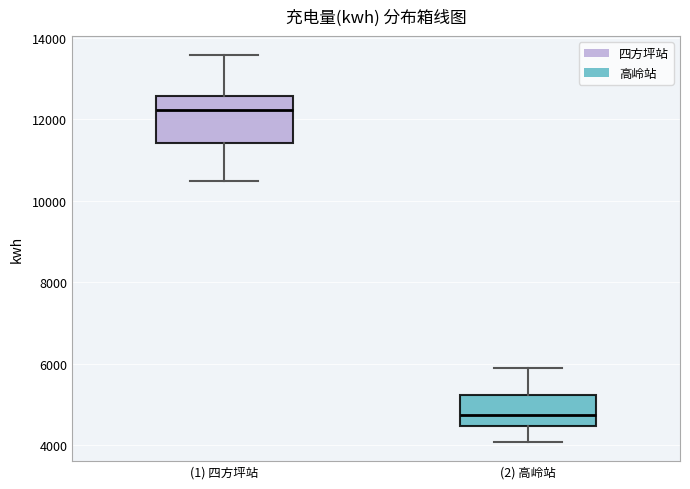

Reading left to right, read every box against the y-axis: the position of its median line, the range the box covers, and the ends of its whiskers. The values are not printed on the chart, so give them approximately, as read against the axis.

(1) 四方坪站: median 12200, box 11400 to 12600, whiskers 10400 to 13600
(2) 高岭站: median 4800, box 4400 to 5200, whiskers 4000 to 6000